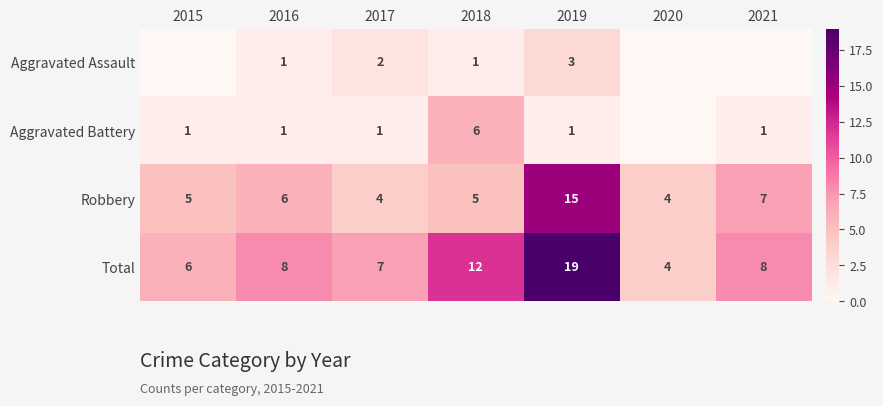

How many series are shown in this chart?

4